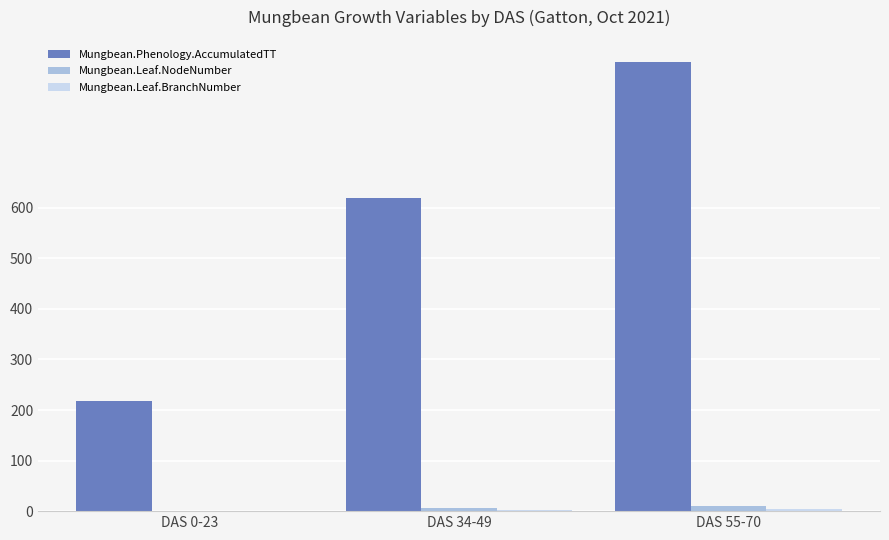

At which category is the sum across all series the highest?

DAS 55-70